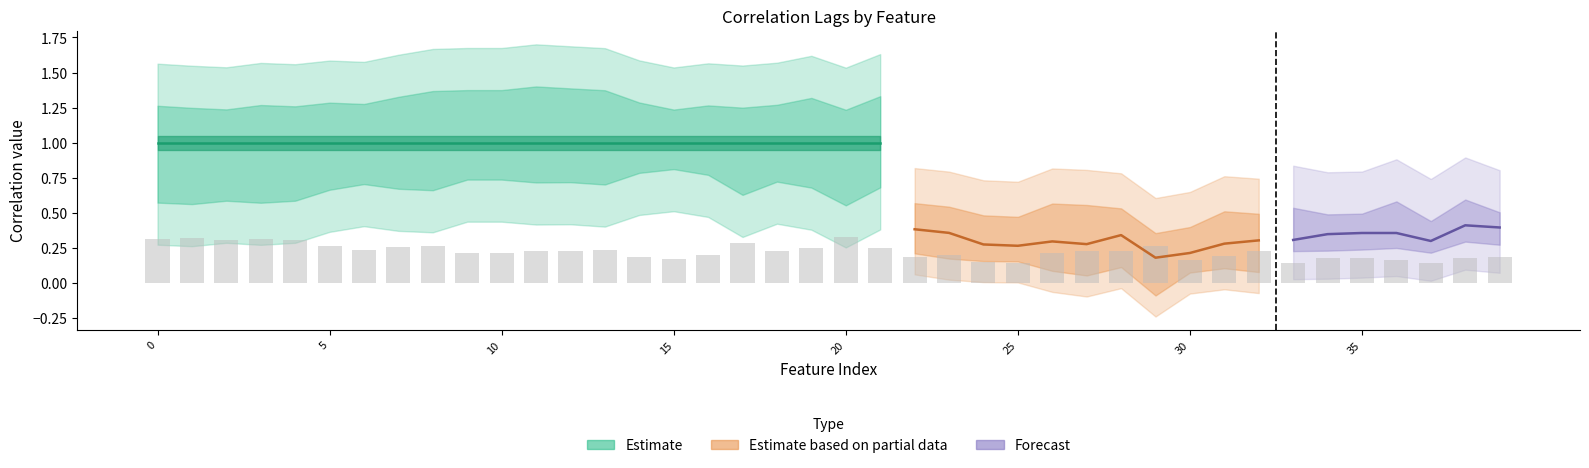

What is the sum of all Lag 2 values?

8.8